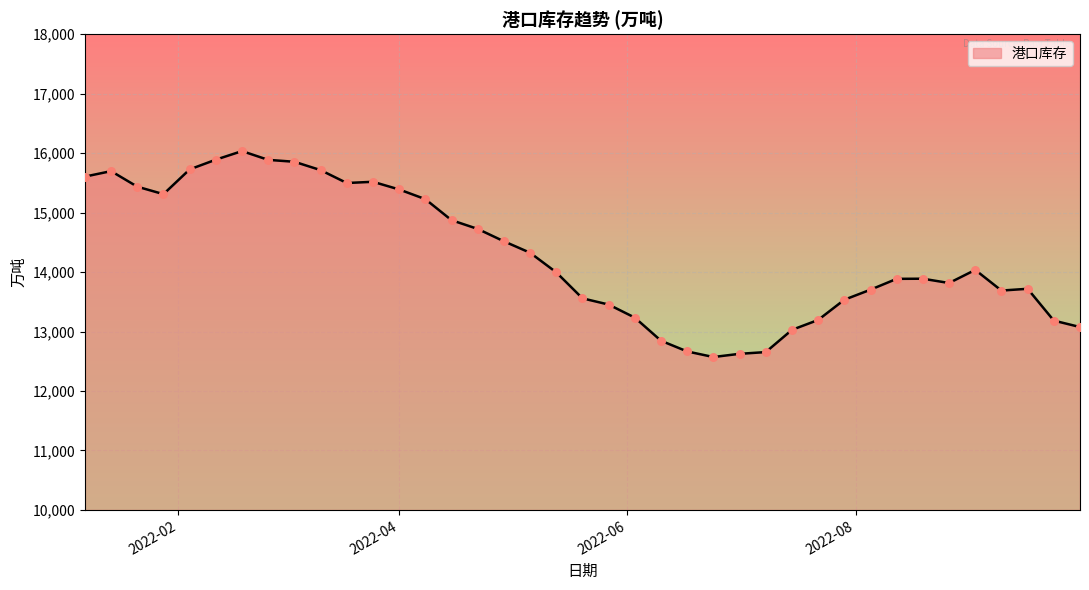

What is the difference between the maximum and minimum values?

3462.5